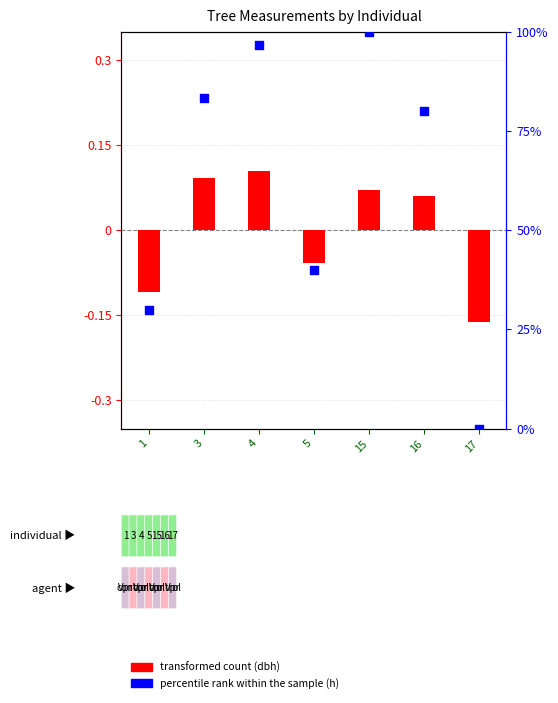

What are all the series names shown in the legend?

transformed count (dbh), percentile rank within the sample (h)